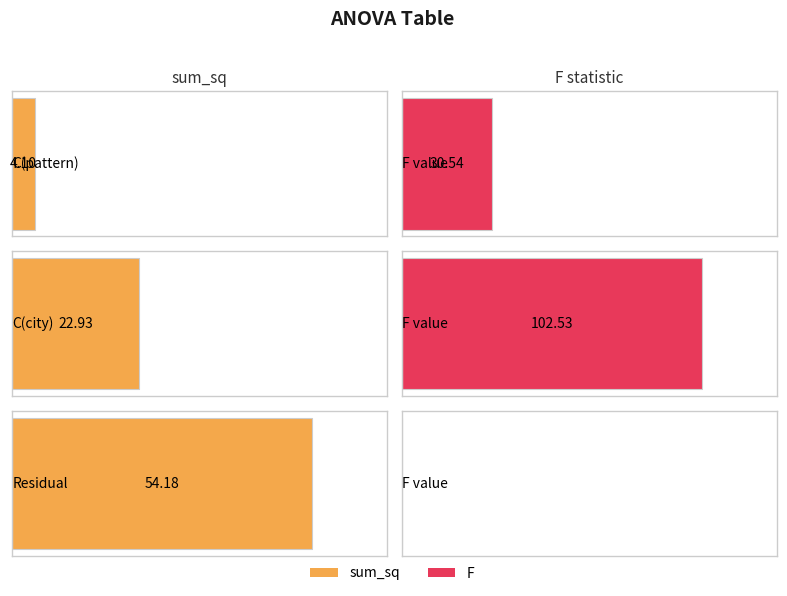

Reading left to right, transcribe all the data shown in this chart.

sum_sq: C(pattern)=4.1	C(city)=22.9	Residual=54.2
F: C(pattern)=30.5	C(city)=102.5	Residual=0.0